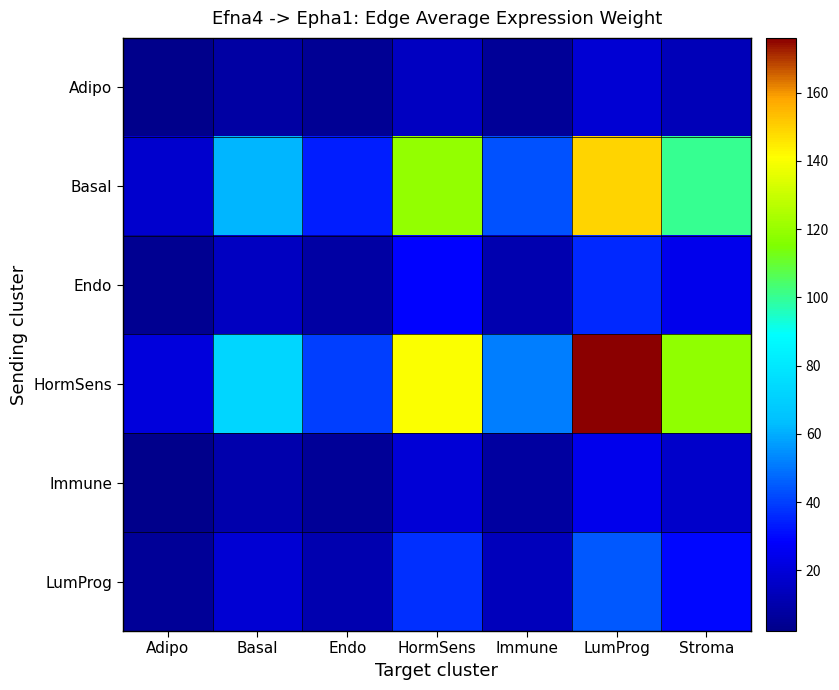

Reading right to left, transcribe all the data shown in this chart.

Adipo: Stroma=12.8	LumProg=19.0	Immune=5.5	HormSens=15.1	Endo=4.3	Basal=7.8	Adipo=2.2
Basal: Stroma=100.4	LumProg=149.3	Immune=43.6	HormSens=119.1	Endo=33.9	Basal=61.4	Adipo=17.6
Endo: Stroma=24.3	LumProg=36.1	Immune=10.5	HormSens=28.8	Endo=8.2	Basal=14.8	Adipo=4.3
HormSens: Stroma=118.4	LumProg=176.1	Immune=51.5	HormSens=140.4	Endo=40.0	Basal=72.4	Adipo=20.8
Immune: Stroma=16.6	LumProg=24.6	Immune=7.2	HormSens=19.6	Endo=5.6	Basal=10.1	Adipo=2.9
LumProg: Stroma=30.0	LumProg=45.0	Immune=13.6	HormSens=37.1	Endo=10.6	Basal=19.1	Adipo=5.5